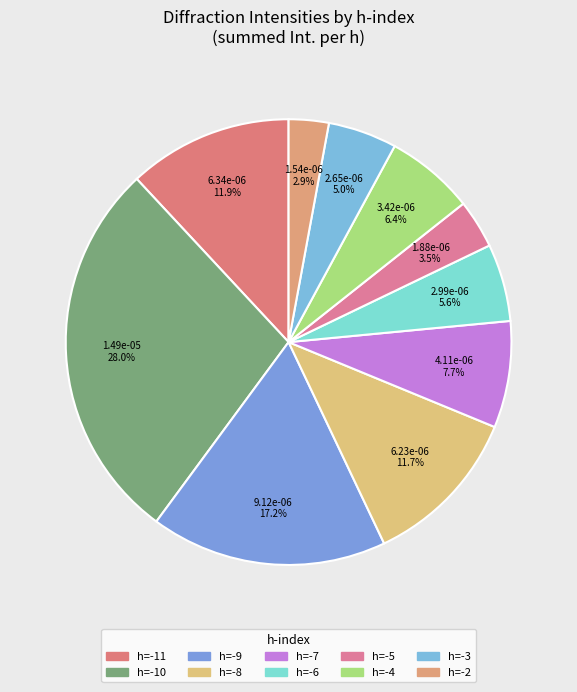

How many slices are in this pie chart?

10